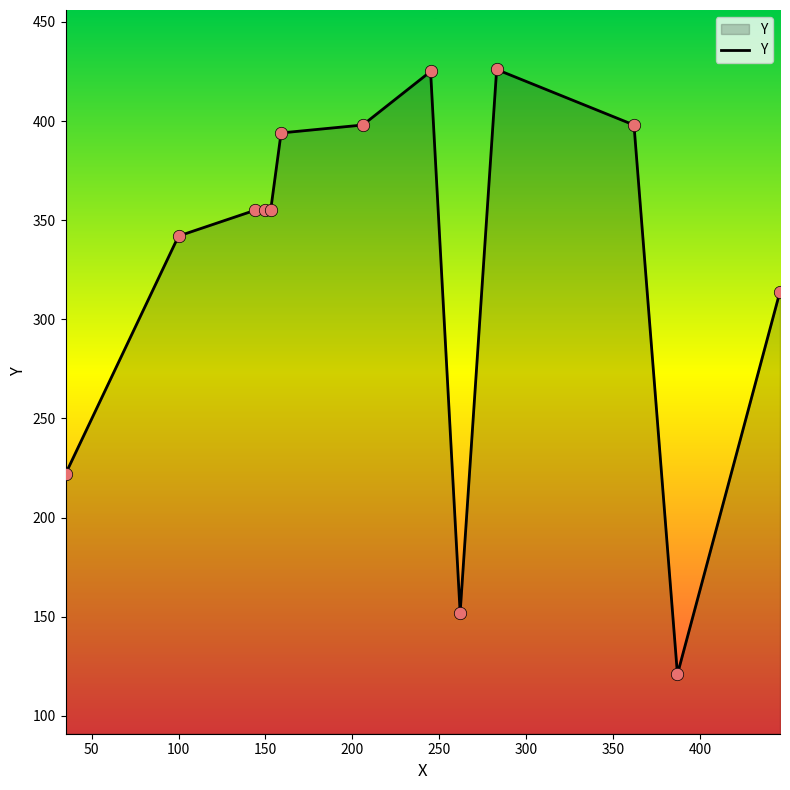

What is the maximum value shown in the chart?

426